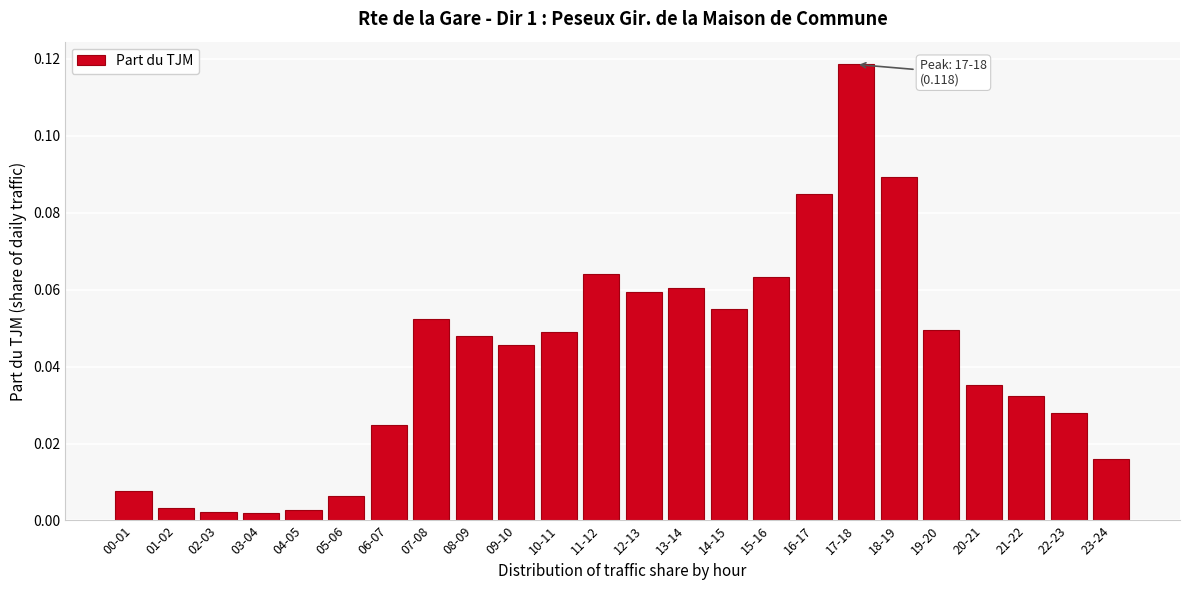

Which has a higher value, 13-14 or 06-07?

13-14